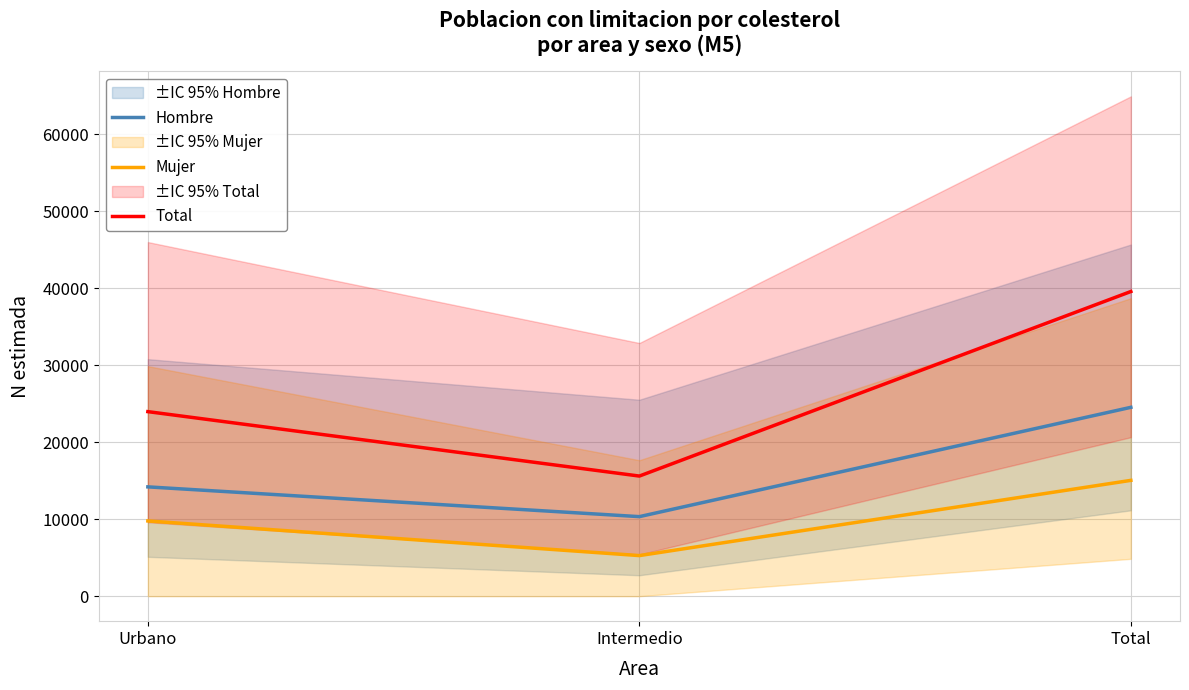

What is the minimum value shown in the chart?

5269